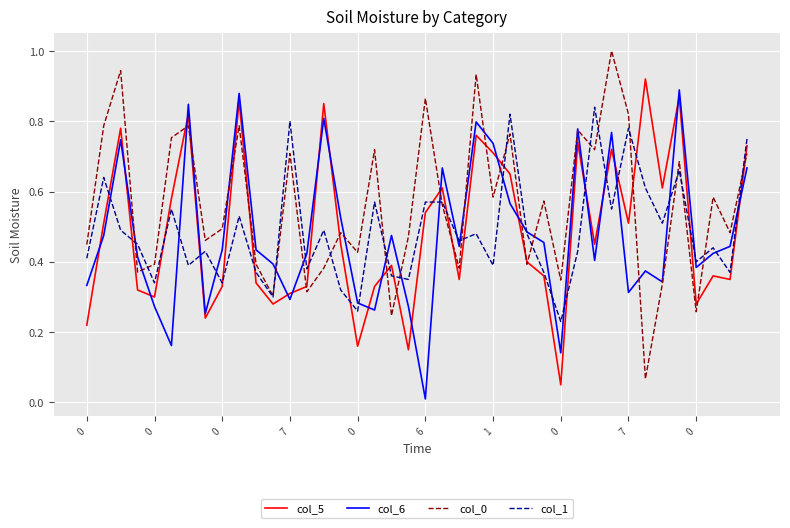

What is the maximum value shown in the chart?

1.0